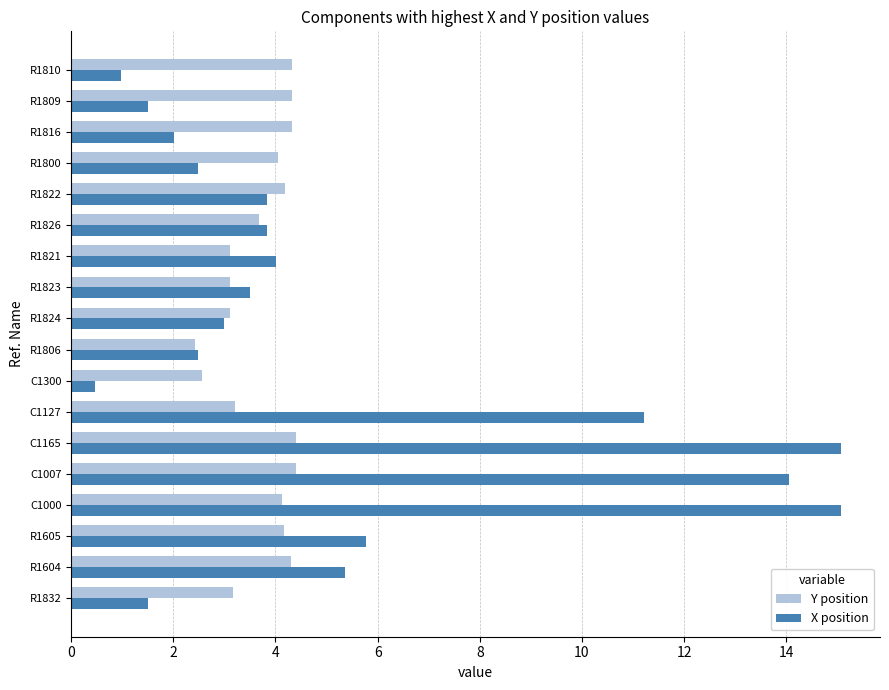

Count the number of categories in the chart.

18